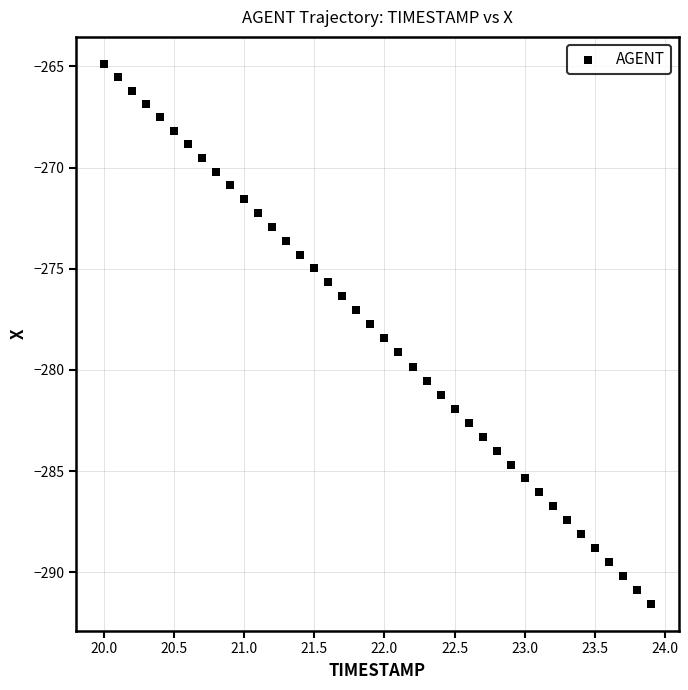

What is the range of X values (max minus min)?

3.9